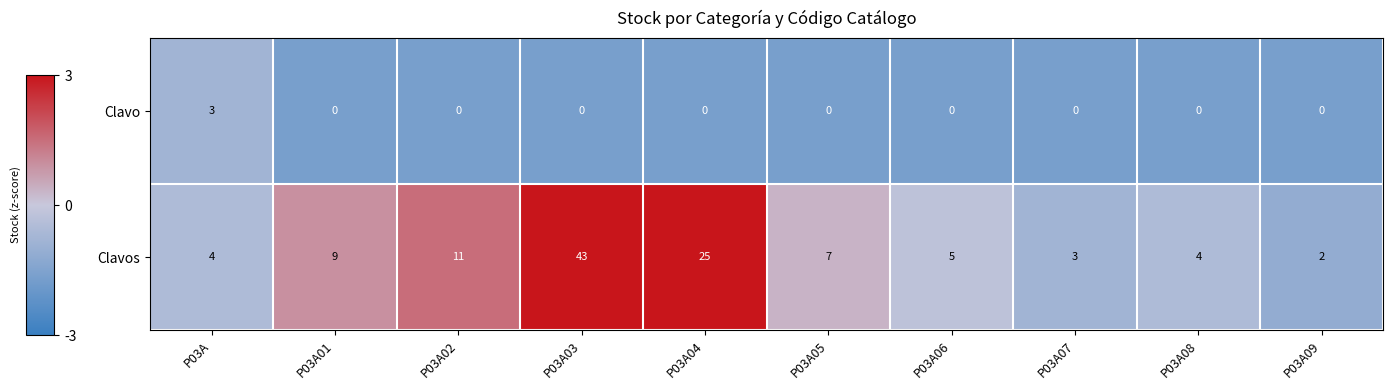

What value does the Clavos series have at P03A08, to the nearest 5?

5